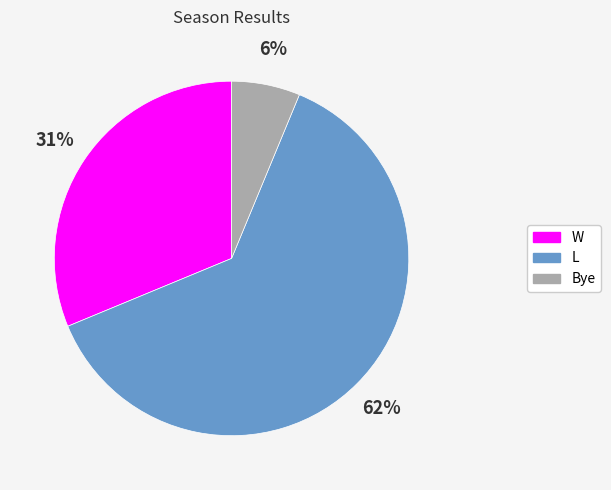

Does Bye account for over 50% of the chart?

No